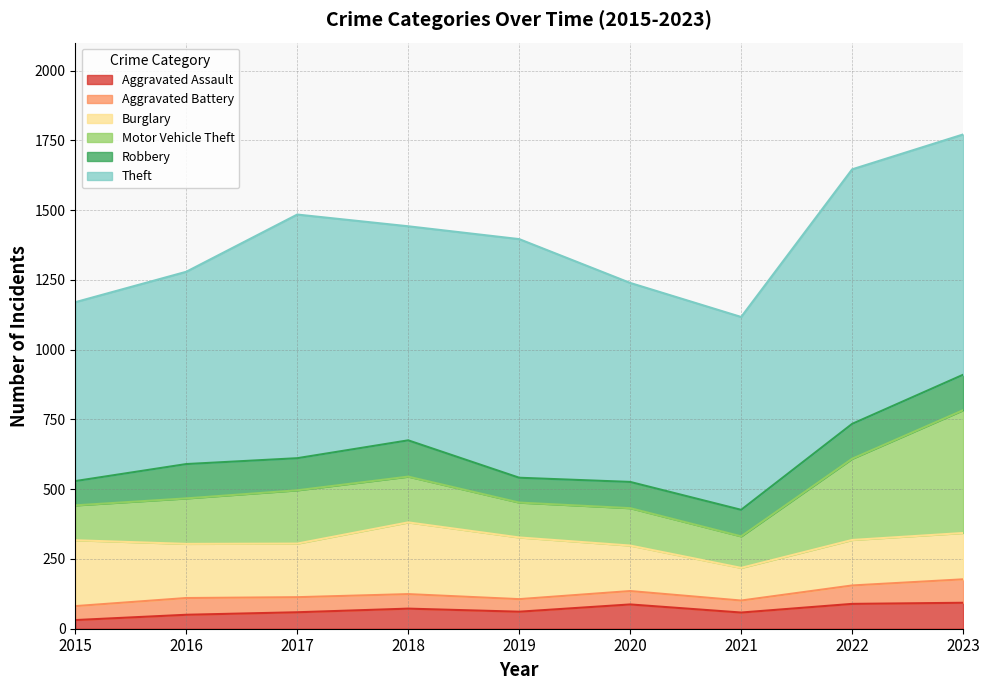

Does the chart have visible grid lines?

Yes